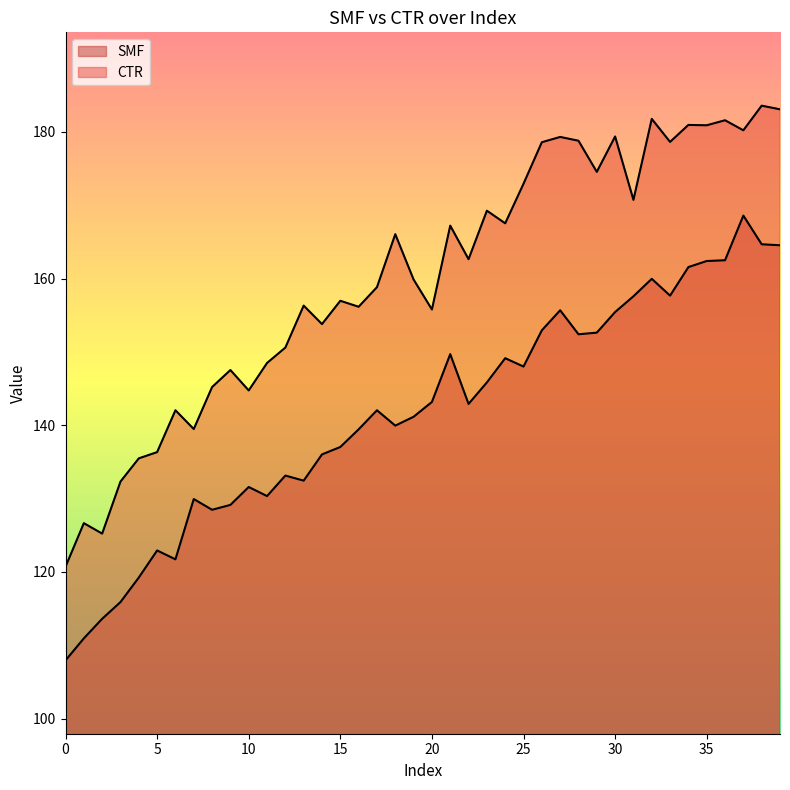

True or false: CTR and SMF intersect in this chart.

False